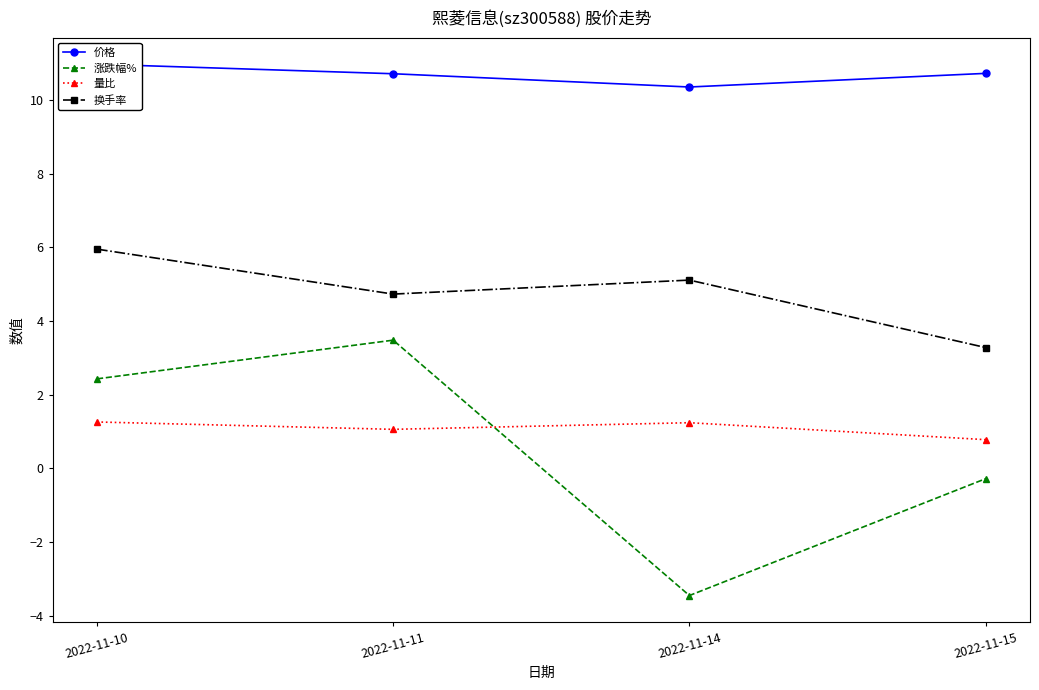

What is the lowest value of the 换手率 series?

3.3